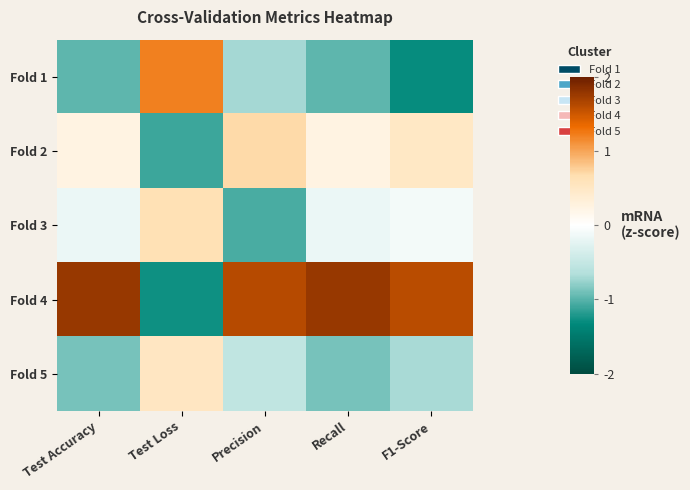

At how many categories does at least one series exceed 1?

5